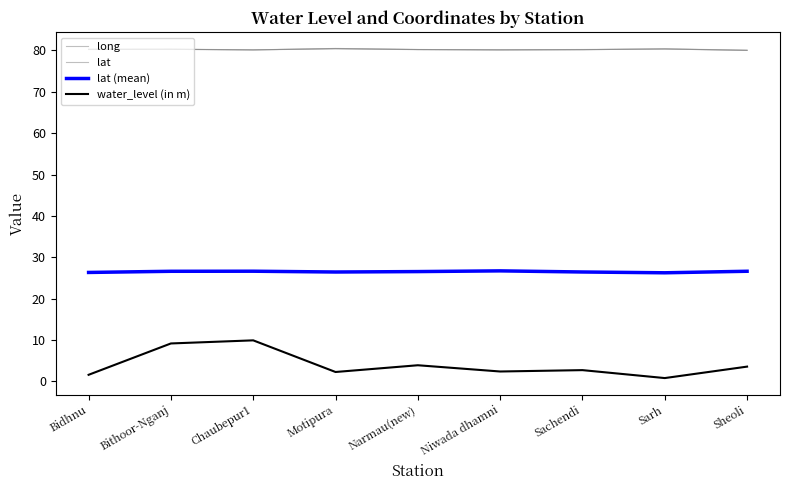

What is the sum of the water_level (in m) values at Bithoor-Nganj and Sheoli?

12.7